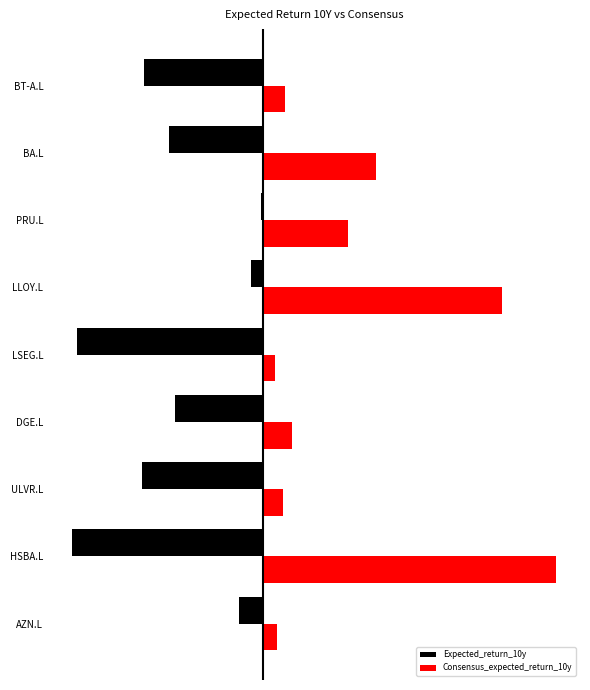

What are all the series names shown in the legend?

Expected_return_10y, Consensus_expected_return_10y